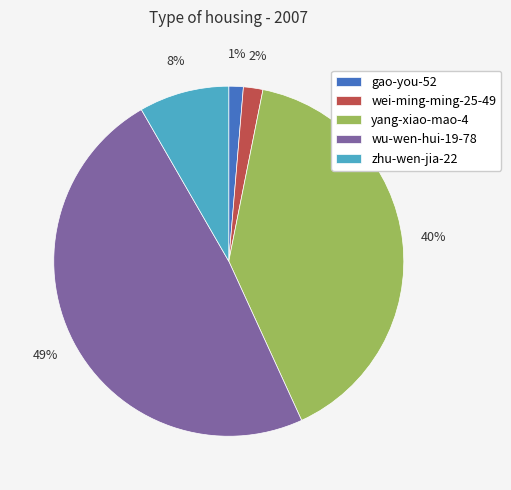

Is the sum of zhu-wen-jia-22 and yang-xiao-mao-4 greater than half?

No